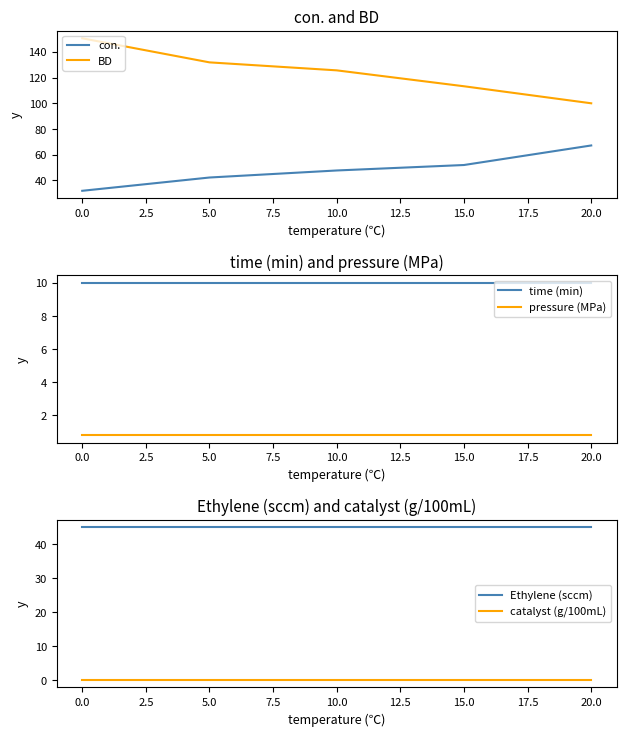

How many data points does each series have?

5